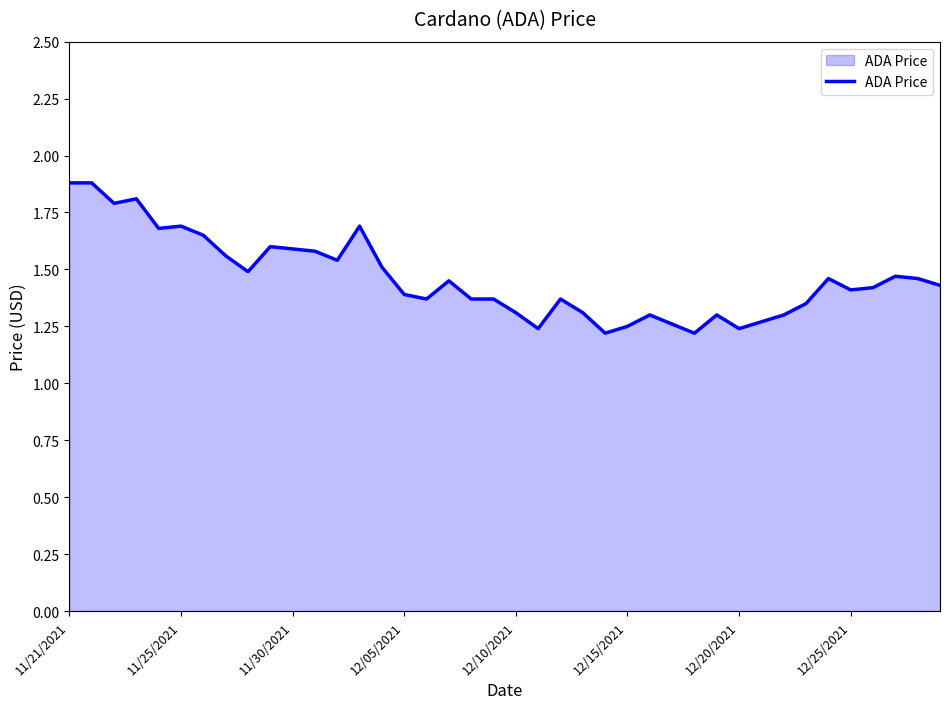

What is the difference between the maximum and minimum values?

0.7